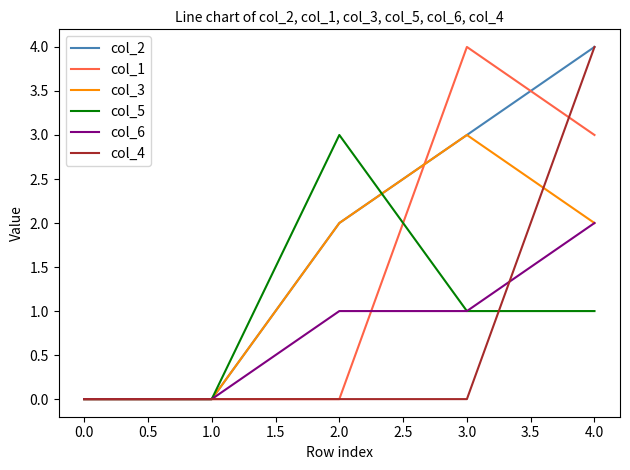

True or false: col_6 has a value of 0 at 3.0.

False